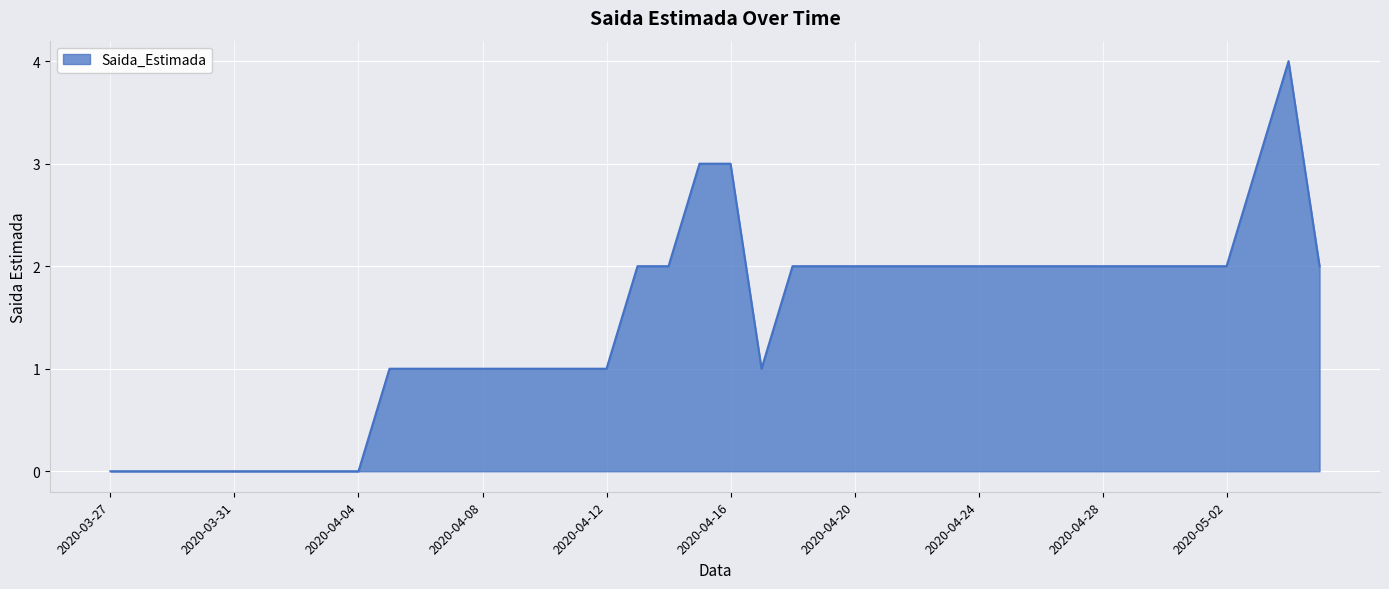

Reading left to right, transcribe all the data shown in this chart.

2020-03-27=0	2020-03-28=0	2020-03-29=0	2020-03-30=0	2020-03-31=0	2020-04-01=0	2020-04-02=0	2020-04-03=0	2020-04-04=0	2020-04-05=1	2020-04-06=1	2020-04-07=1	2020-04-08=1	2020-04-09=1	2020-04-10=1	2020-04-11=1	2020-04-12=1	2020-04-13=2	2020-04-14=2	2020-04-15=3	2020-04-16=3	2020-04-17=1	2020-04-18=2	2020-04-19=2	2020-04-20=2	2020-04-21=2	2020-04-22=2	2020-04-23=2	2020-04-24=2	2020-04-25=2	2020-04-26=2	2020-04-27=2	2020-04-28=2	2020-04-29=2	2020-04-30=2	2020-05-01=2	2020-05-02=2	2020-05-03=3	2020-05-04=4	2020-05-05=2